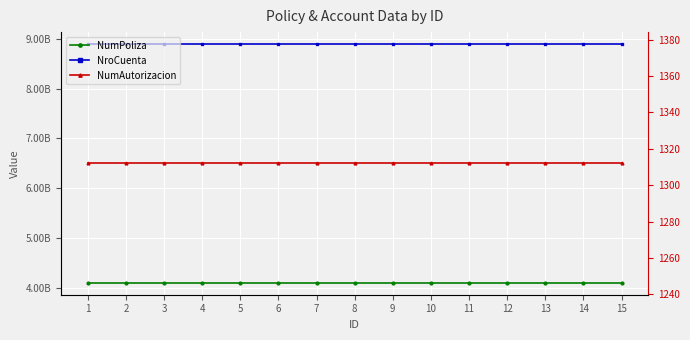

How many categories are shown in the chart?

15